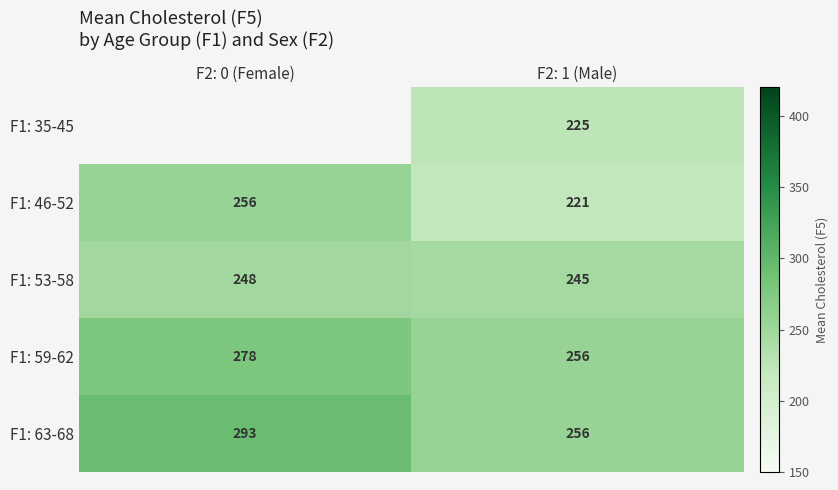

What is the sum of all F1: 63-68 values?

549.0